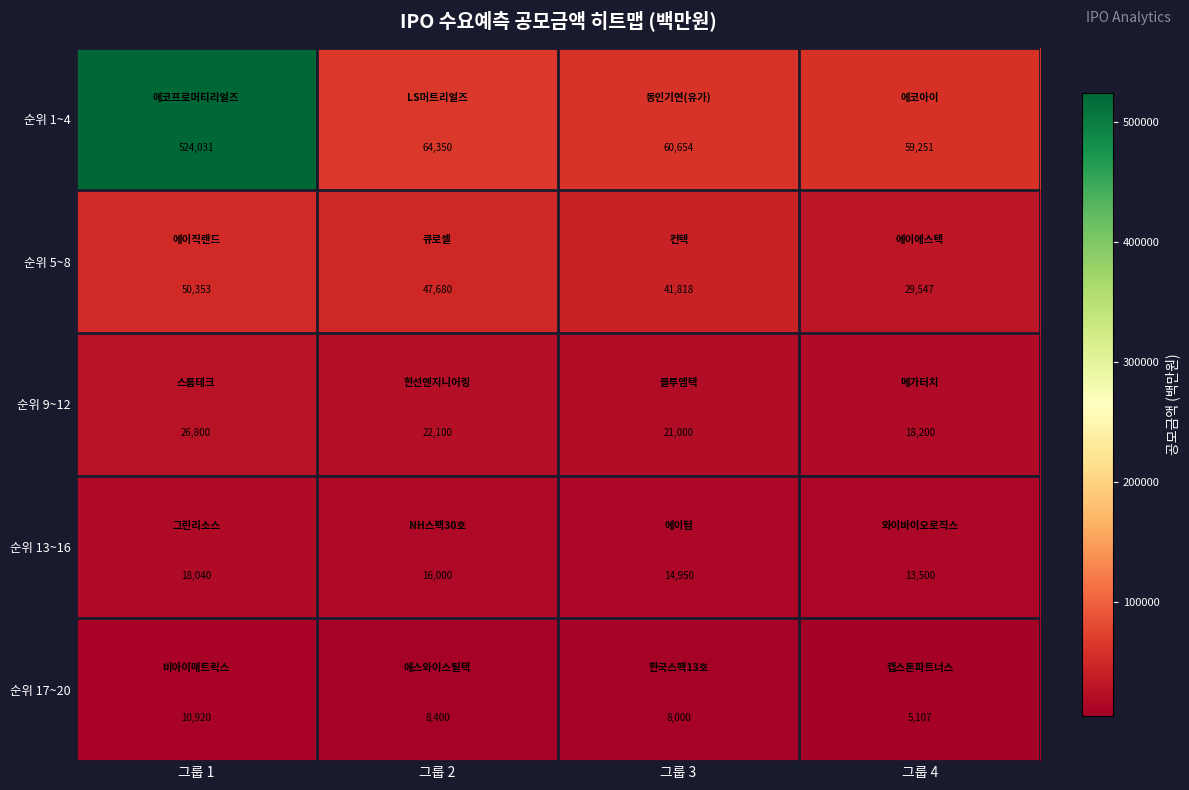

What is the difference between the second highest and second lowest values in the 순위 13~16 series?

1050